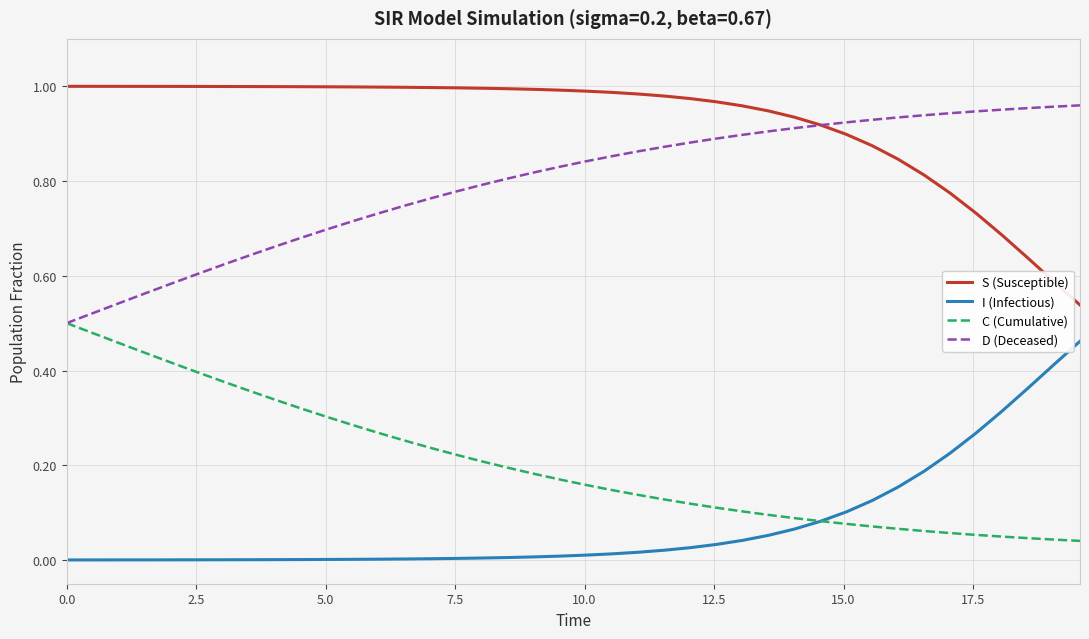

Which series has the largest total across all categories?

S (Susceptible)